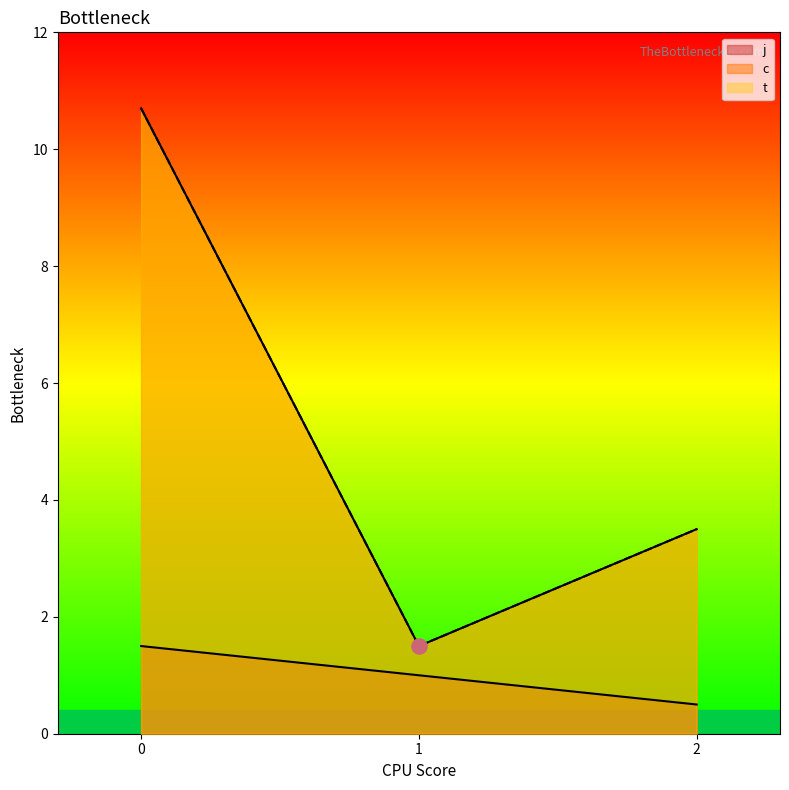

What is the total value across all series at 2?

7.0